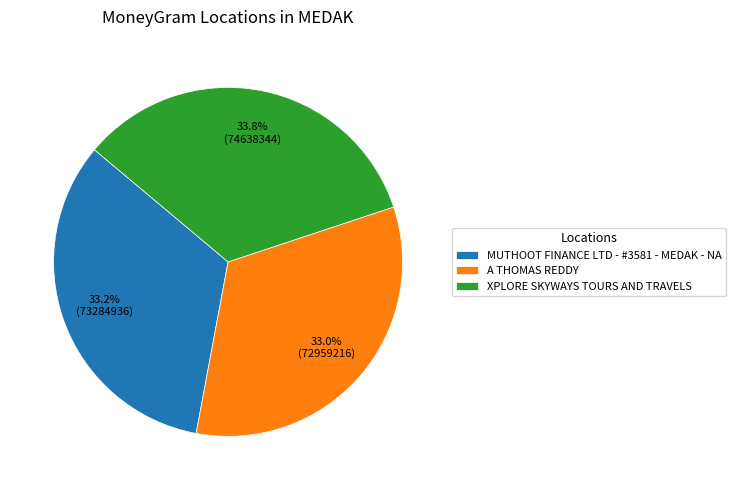

The XPLORE SKYWAYS TOURS AND TRAVELS slice represents 29% of the pie. True or false?

False